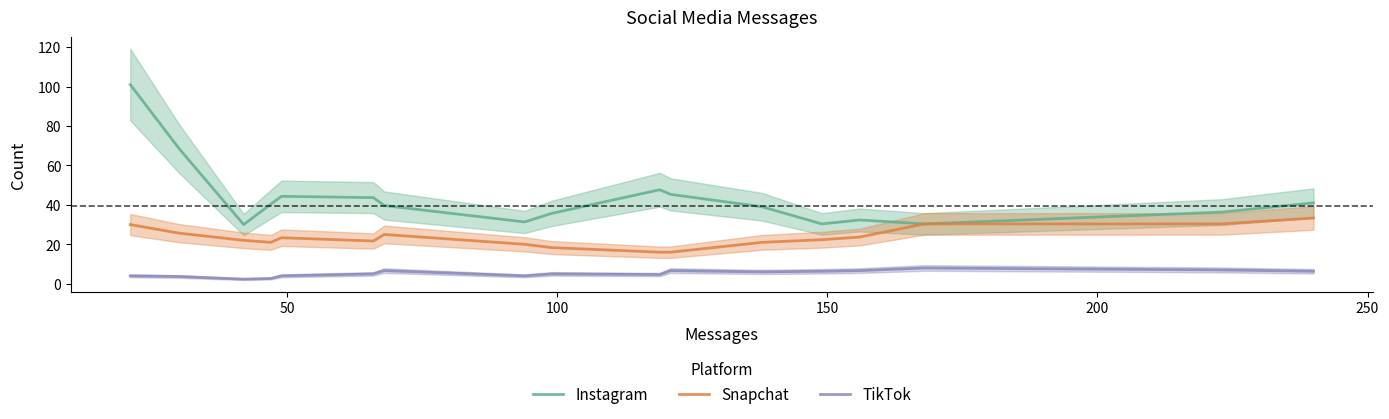

True or false: TikTok and Snapchat intersect in this chart.

False